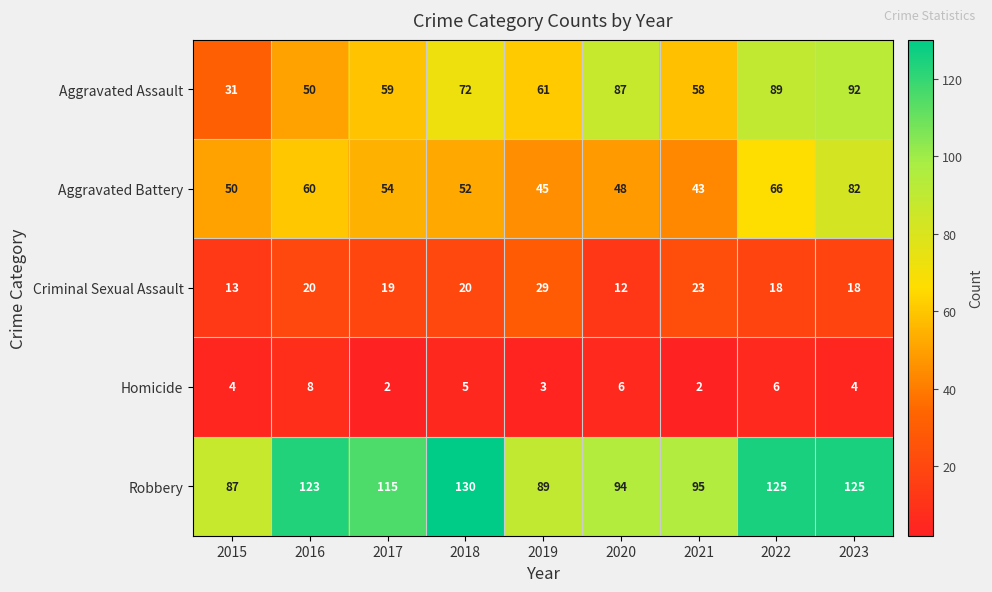

What is the difference between the highest and lowest values at 2015?

83